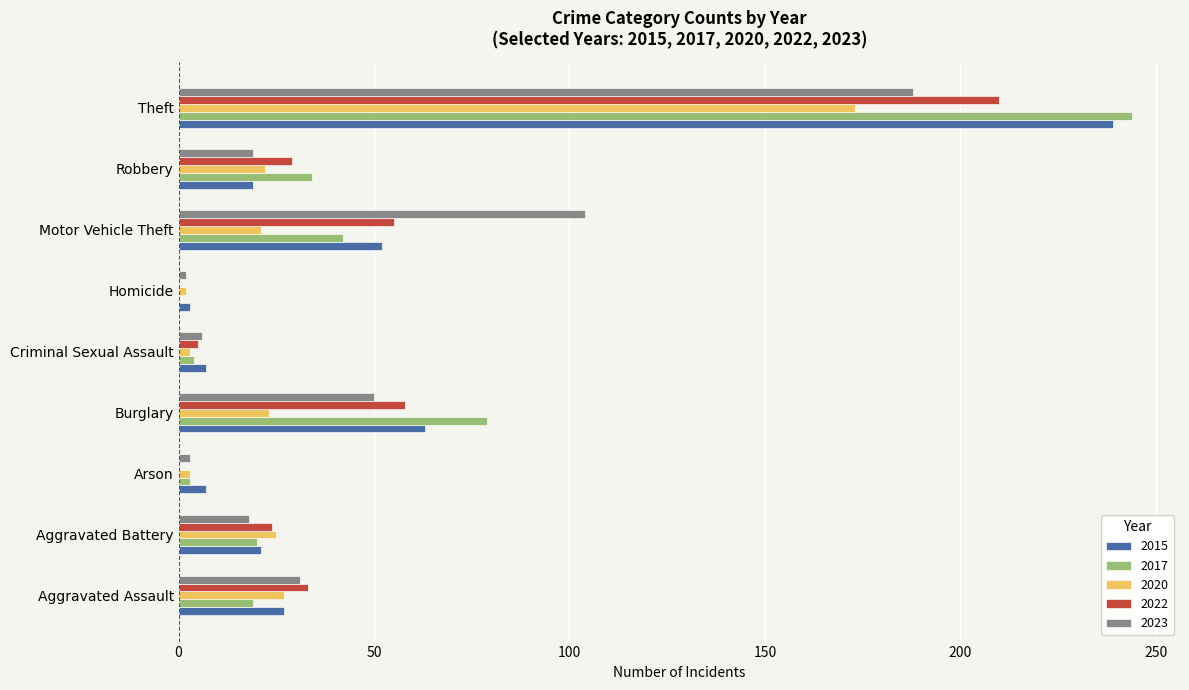

Which category has the highest value across all series?

Theft